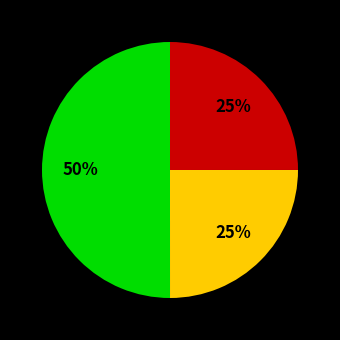

To the nearest percent, what is the difference between the largest and smallest slice percentages?

25%